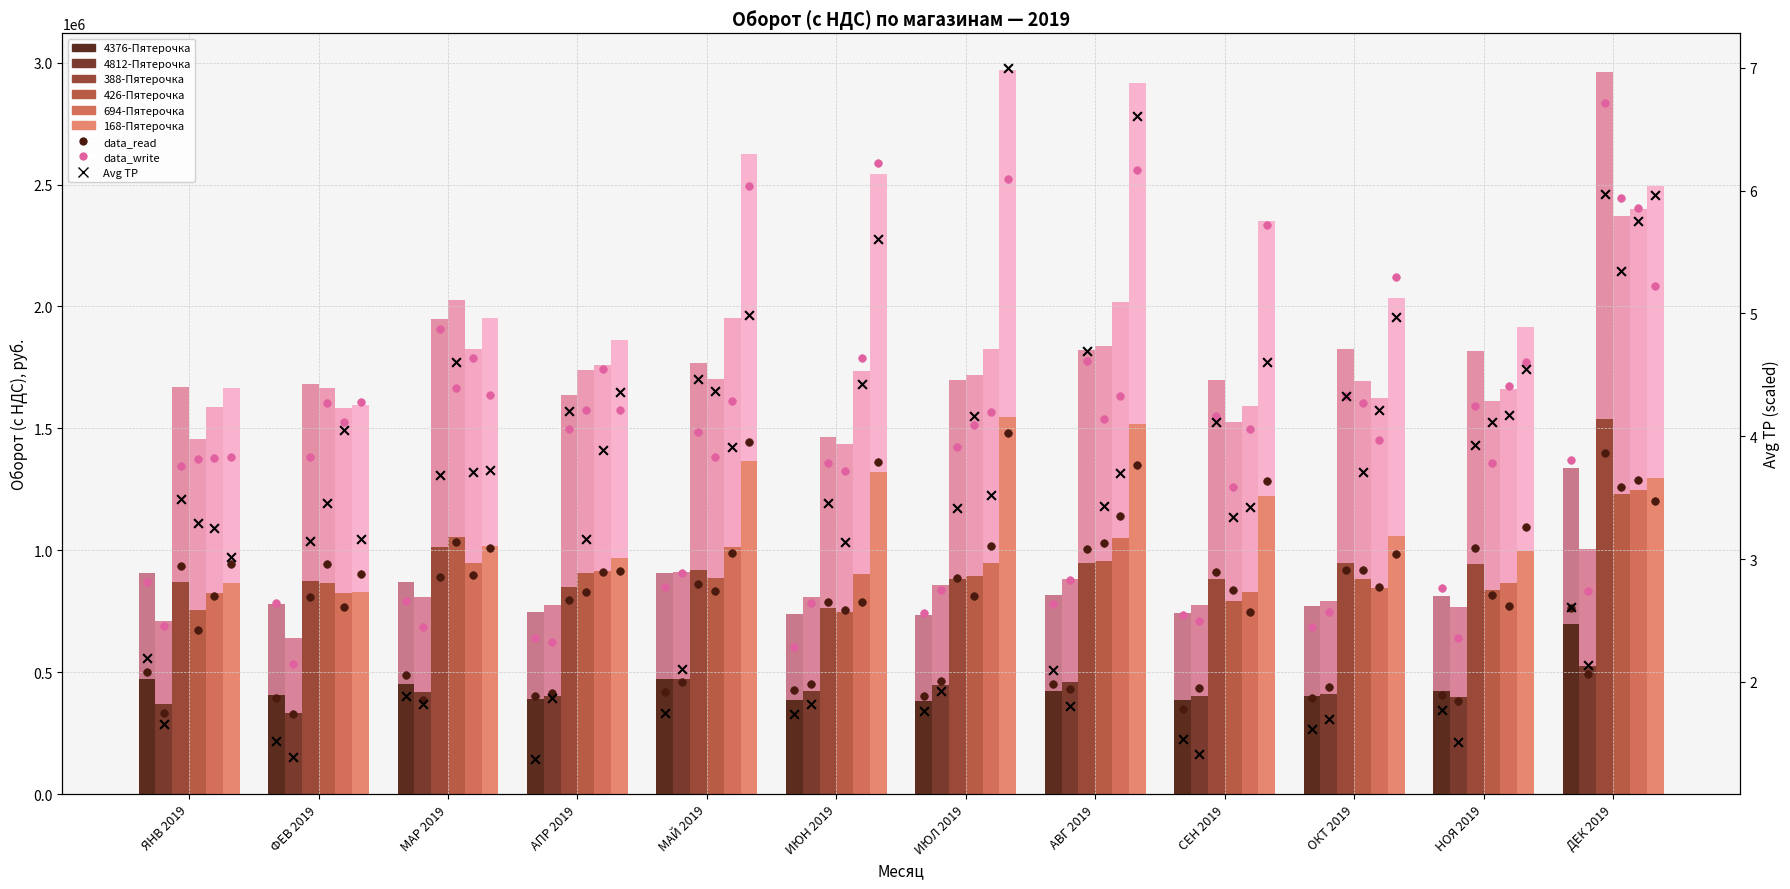

At how many categories does at least one series exceed 1225414?

5